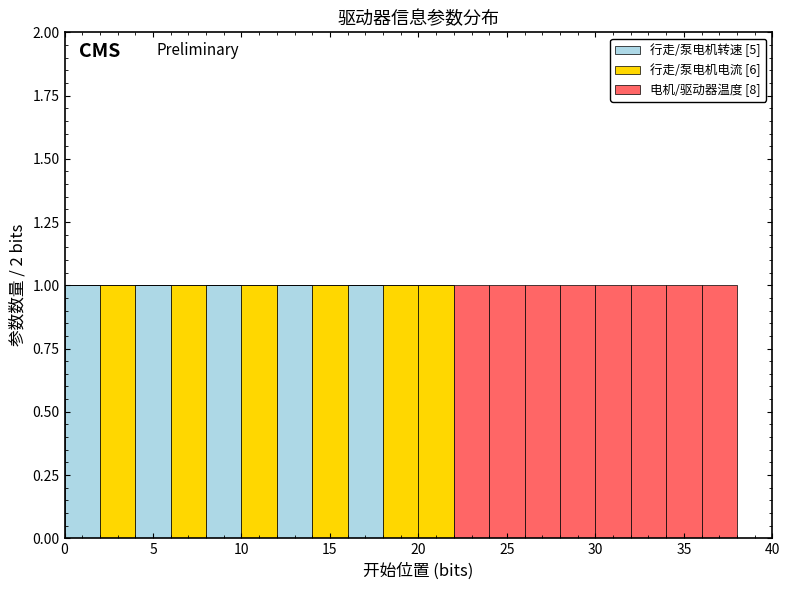

What is the total height of the stacked bar covering 24 to 26 on the x-axis? The values are not printed on the chart, so give them approximately, as read against the axis.

1